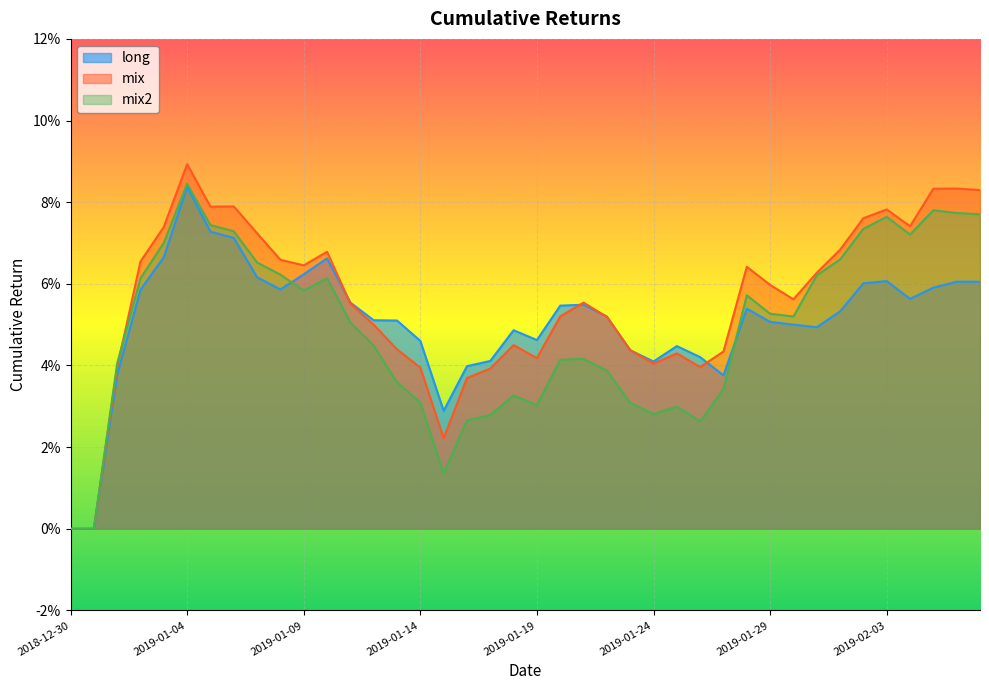

True or false: long has a value of 0.1 at 2019-01-02.

True